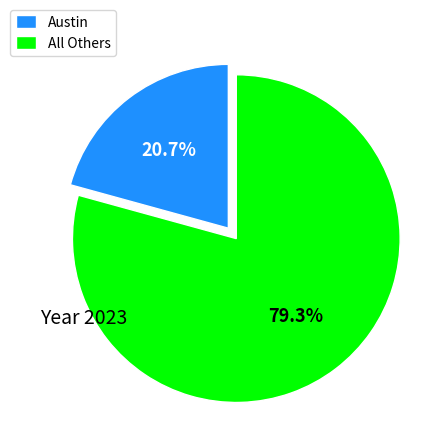

Which has a higher value, Austin or All Others?

All Others